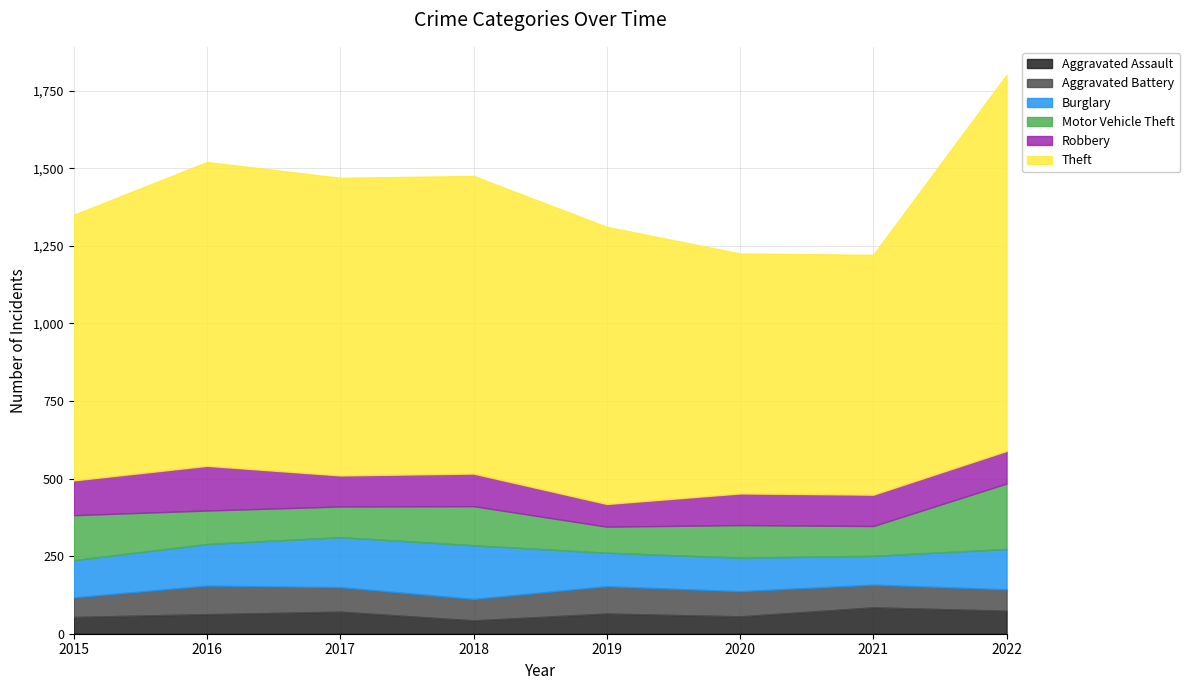

At which label does Aggravated Assault reach its minimum?

2018